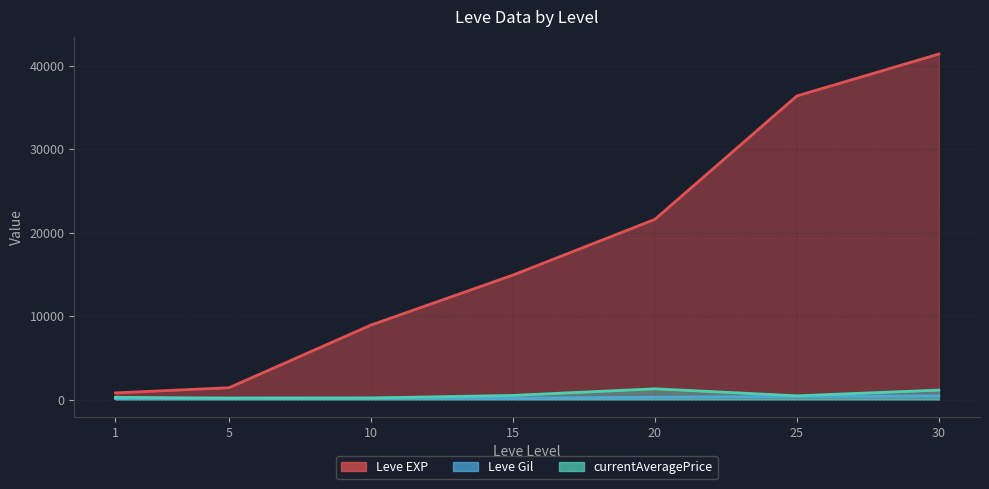

The Leve Gil series shows 59.7 at 1. True or false?

False